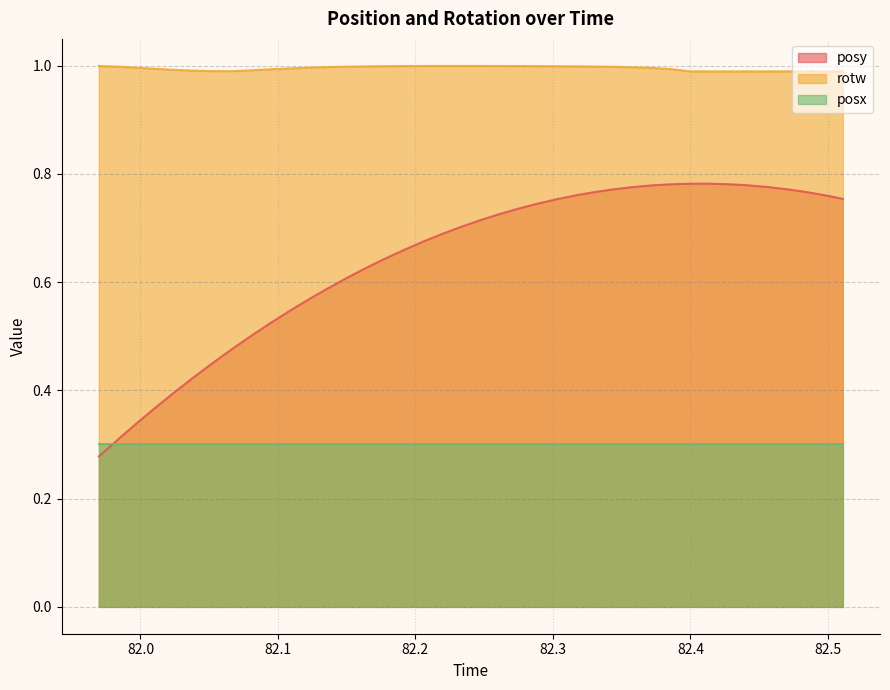

What is the spread (max minus min) of values at 82.12231?

0.4